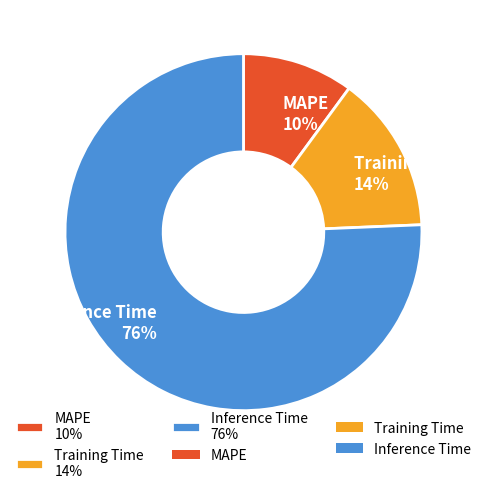

Rank the categories by value from highest to lowest.

Inference Time, Training Time, MAPE